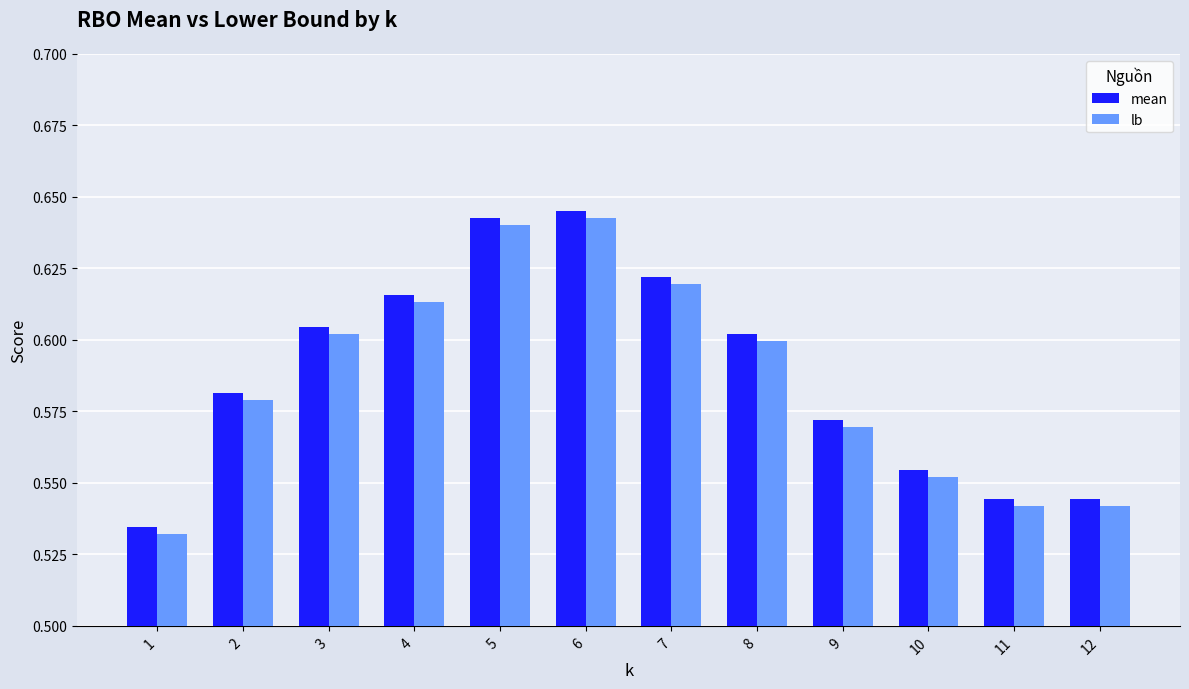

The value of mean at 8 is 0.9. True or false?

False